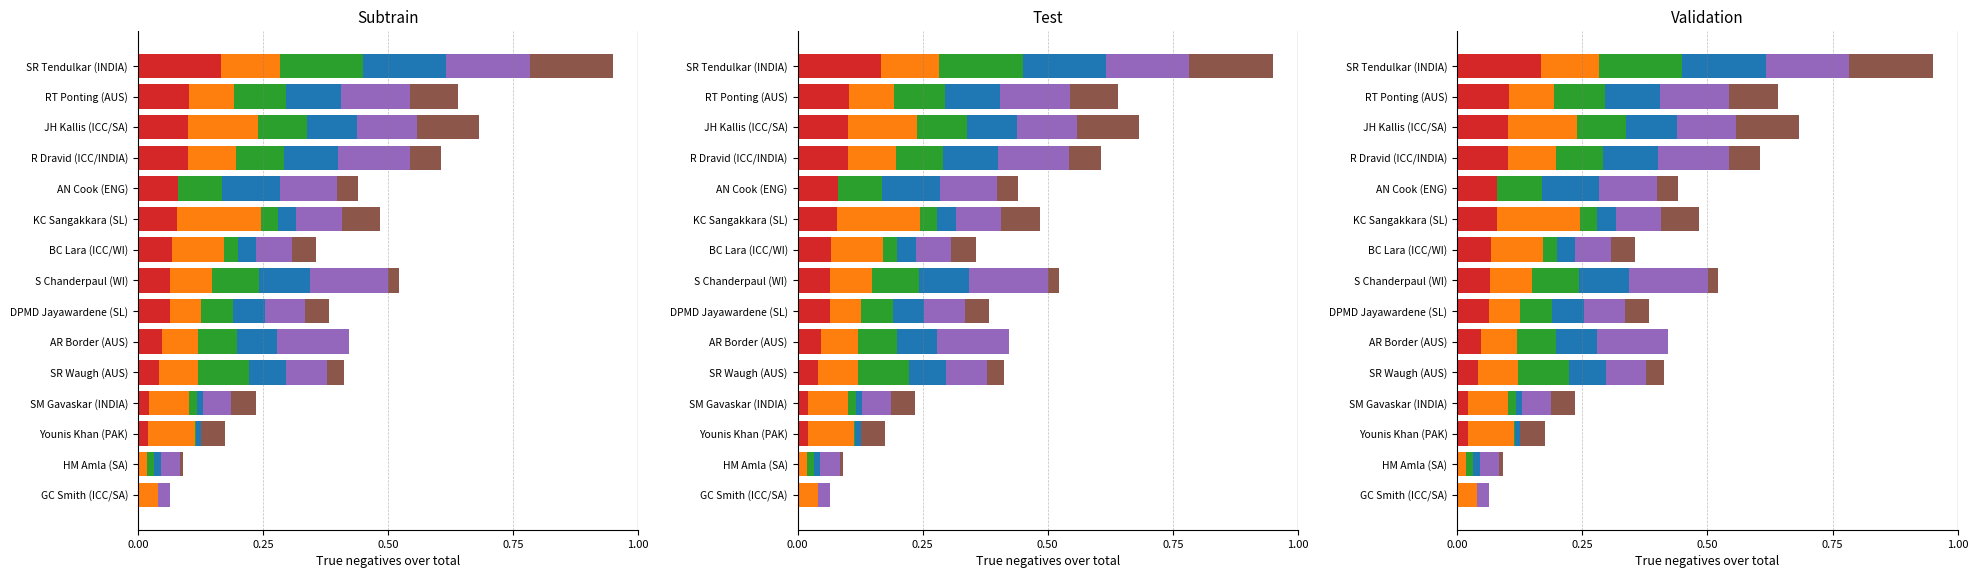

Does the chart contain any negative values?

No